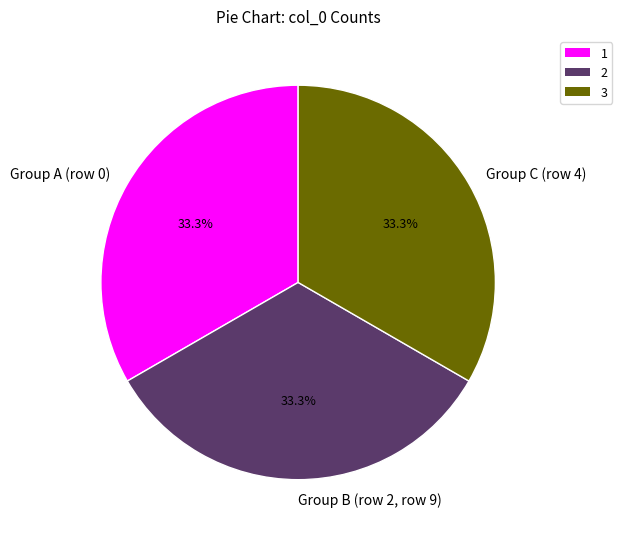

Is there any slice that represents more than half of the pie?

No